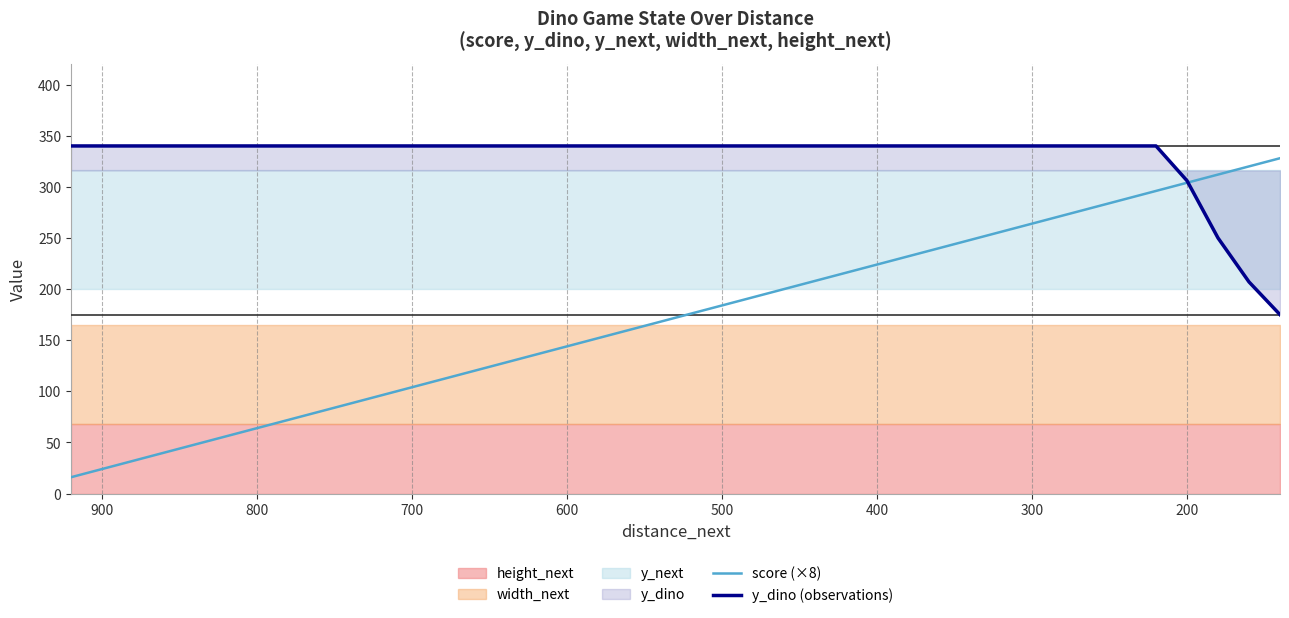

What is the label of the 37th point from the right?

400